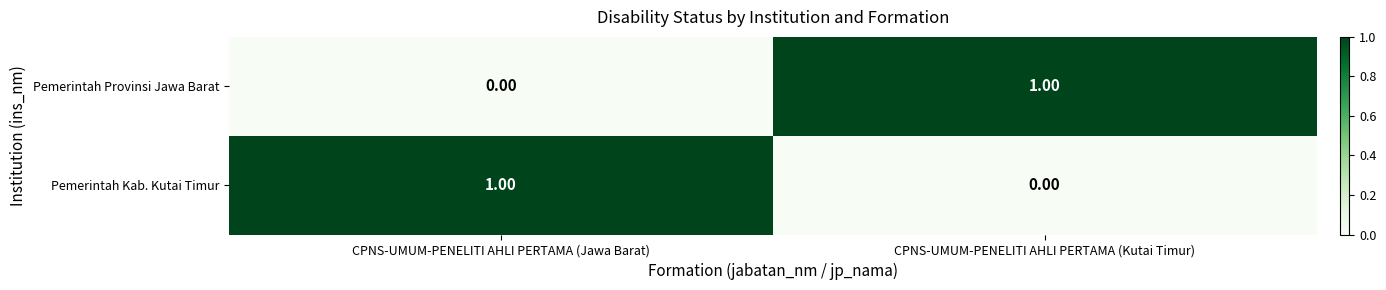

At which label does Pemerintah Provinsi Jawa Barat reach its minimum?

CPNS-UMUM-PENELITI AHLI PERTAMA (Jawa Barat)